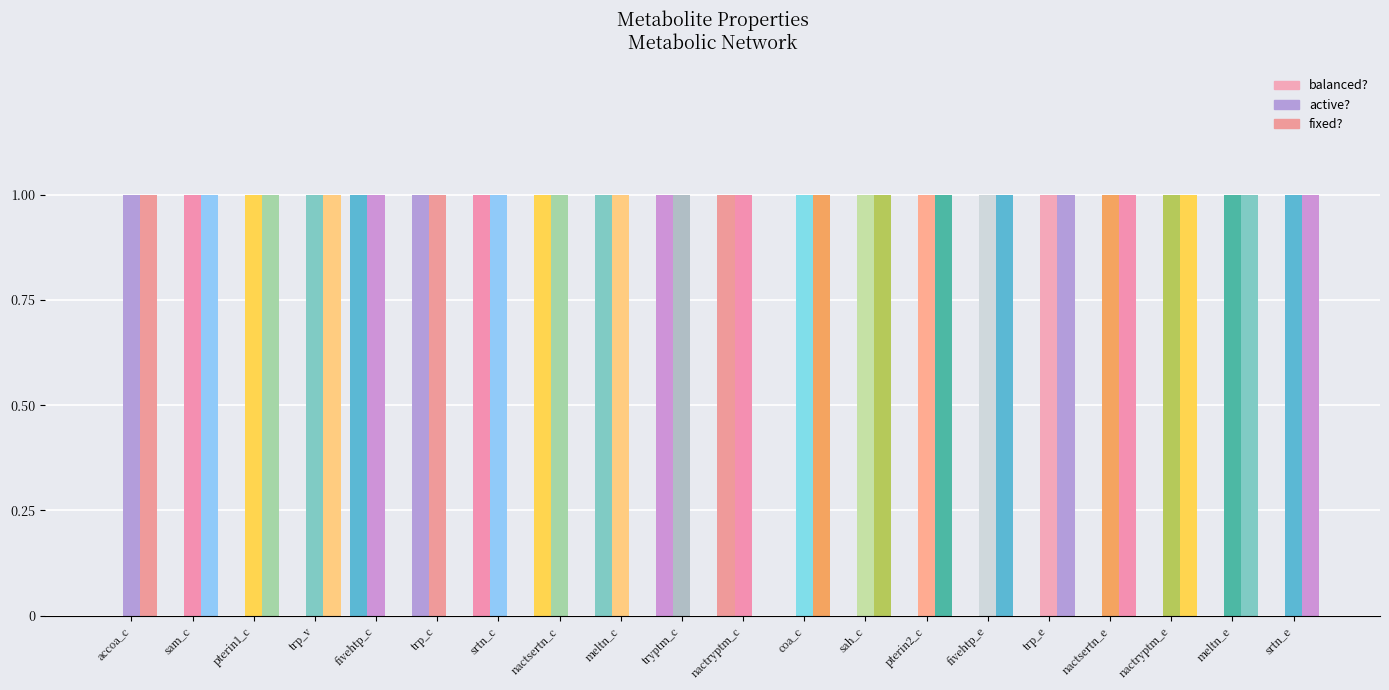

Count the number of categories in the chart.

20